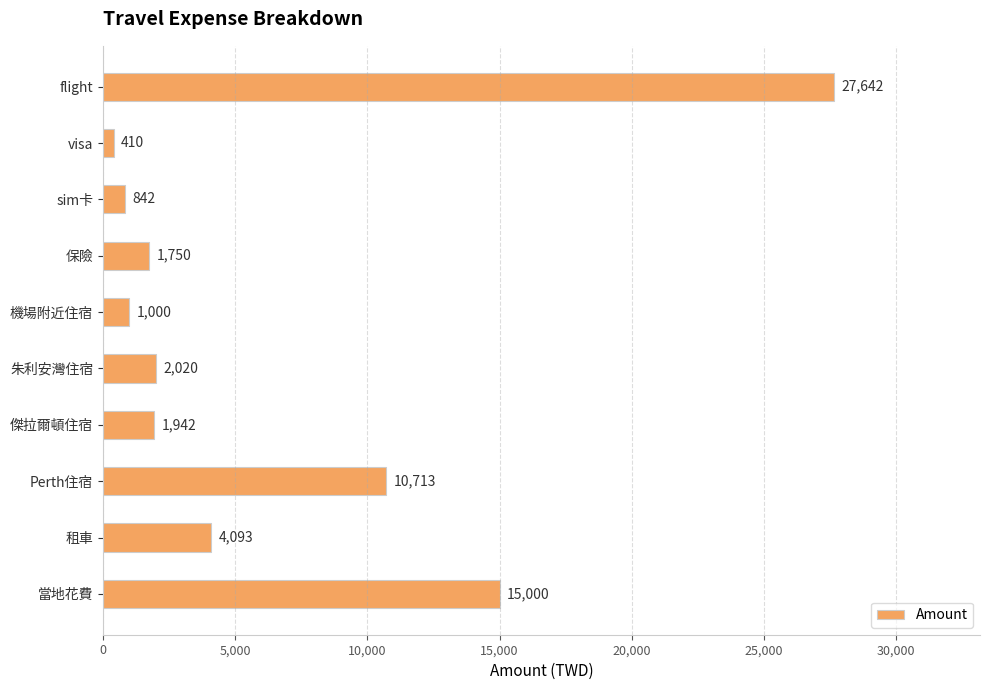

Rank the categories by value from highest to lowest.

flight, 當地花費, Perth住宿, 租車, 朱利安灣住宿, 傑拉爾頓住宿, 保險, 機場附近住宿, sim卡, visa